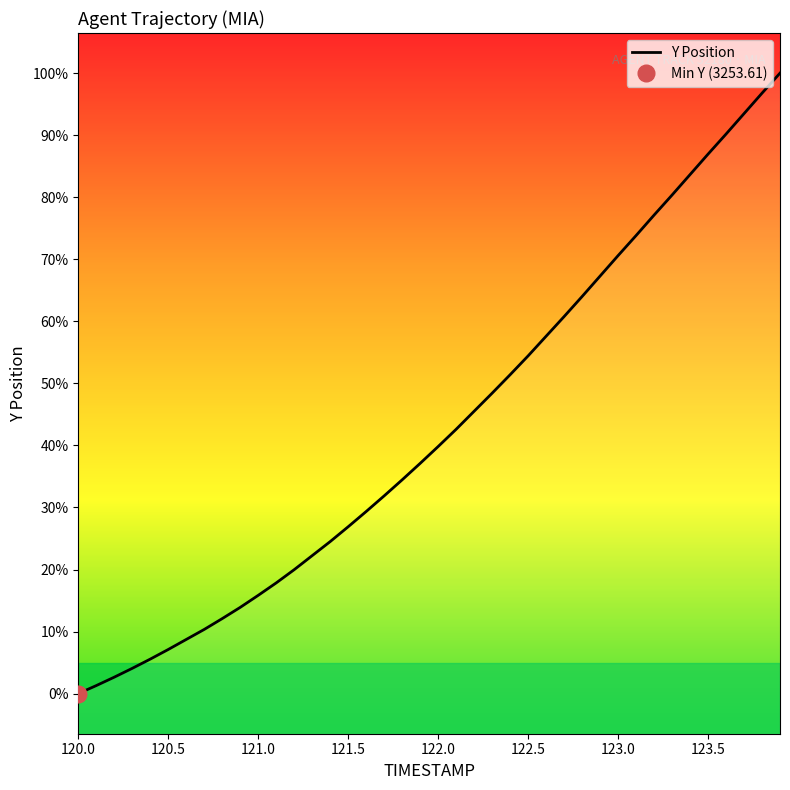

True or false: the data has more than 1 interior local peaks.

False